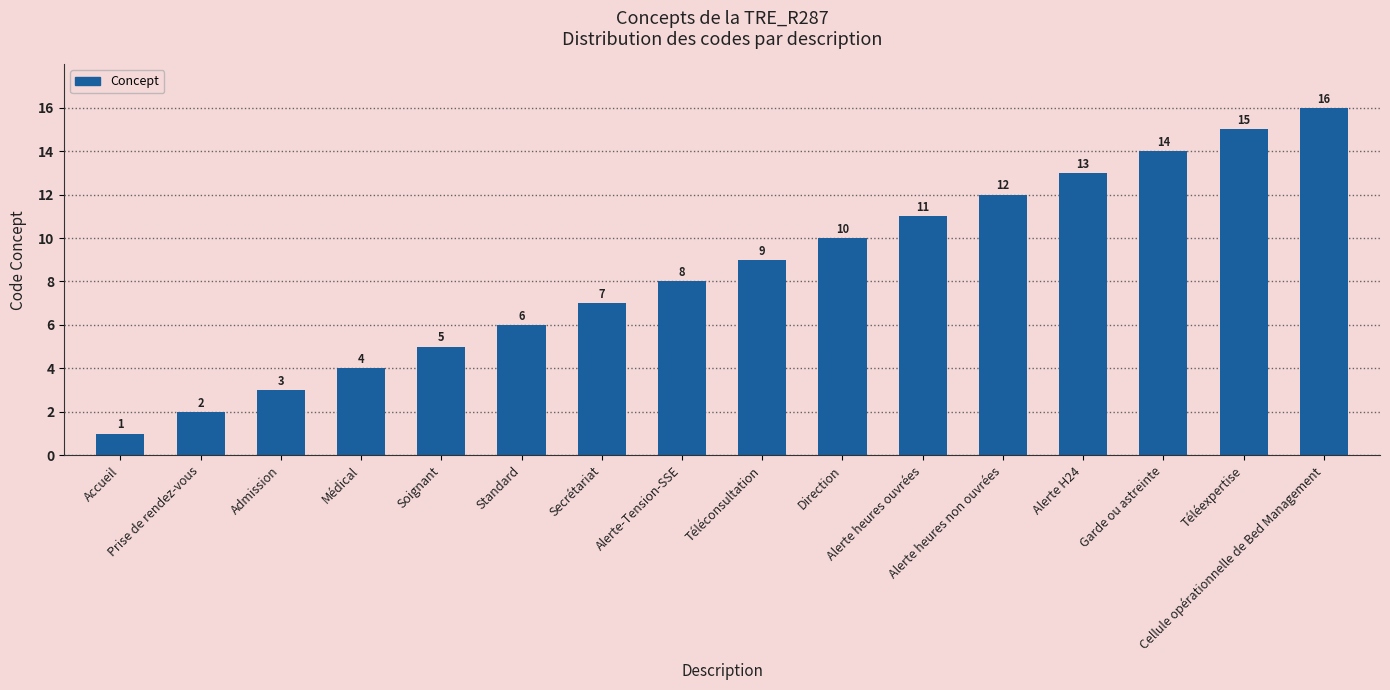

List the labels in order of value, largest first.

Cellule opérationnelle de Bed Management, Téléexpertise, Garde ou astreinte, Alerte H24, Alerte heures non ouvrées, Alerte heures ouvrées, Direction, Téléconsultation, Alerte-Tension-SSE, Secrétariat, Standard, Soignant, Médical, Admission, Prise de rendez-vous, Accueil